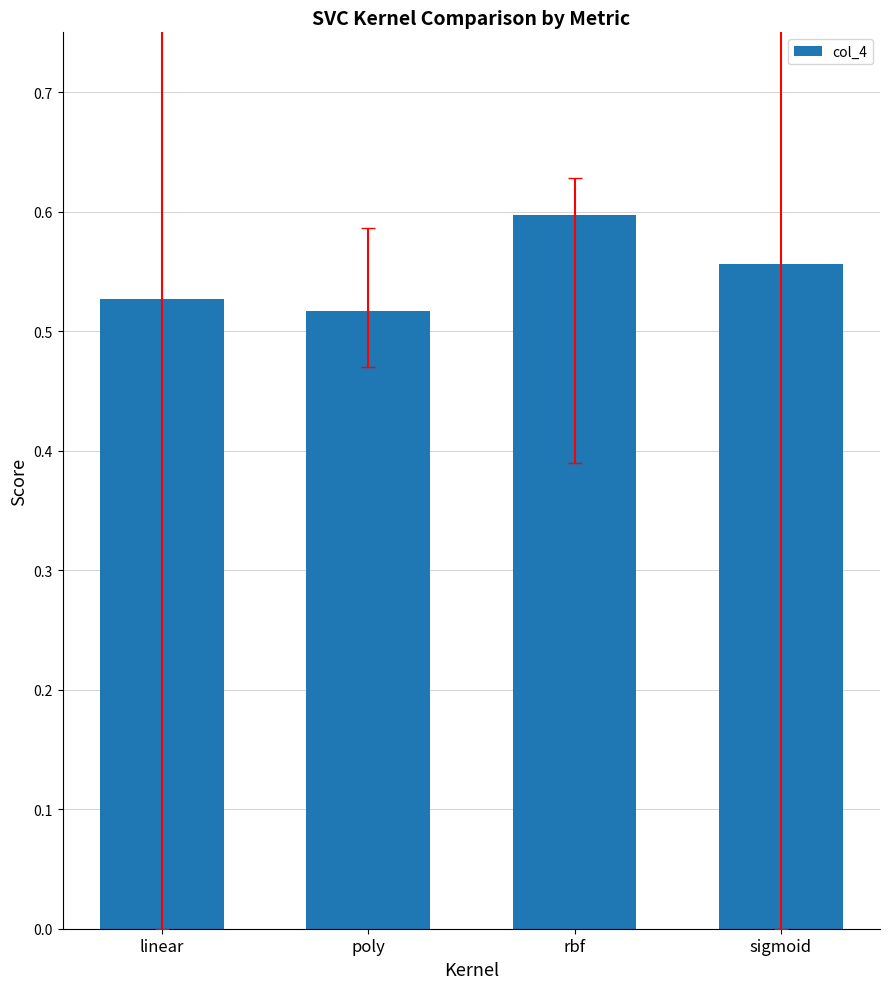

Is it true that the value at rbf is 0.9?

False